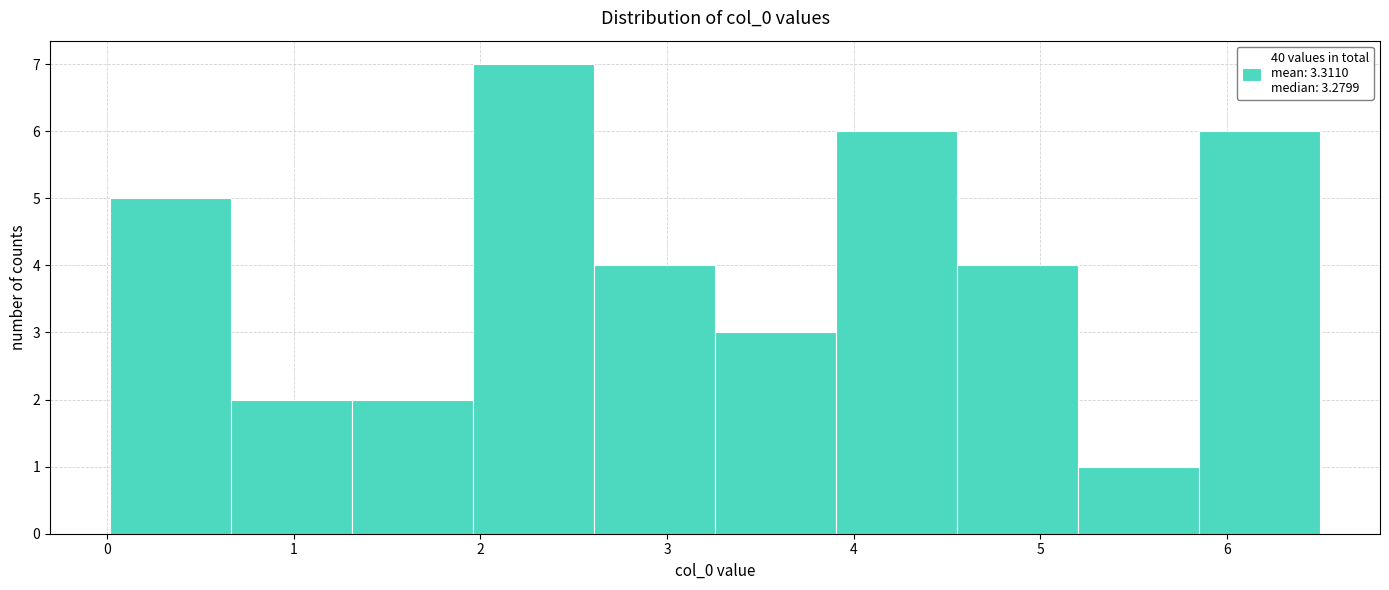

Over which range of the x-axis is the bar tallest?

2.0 to 2.6